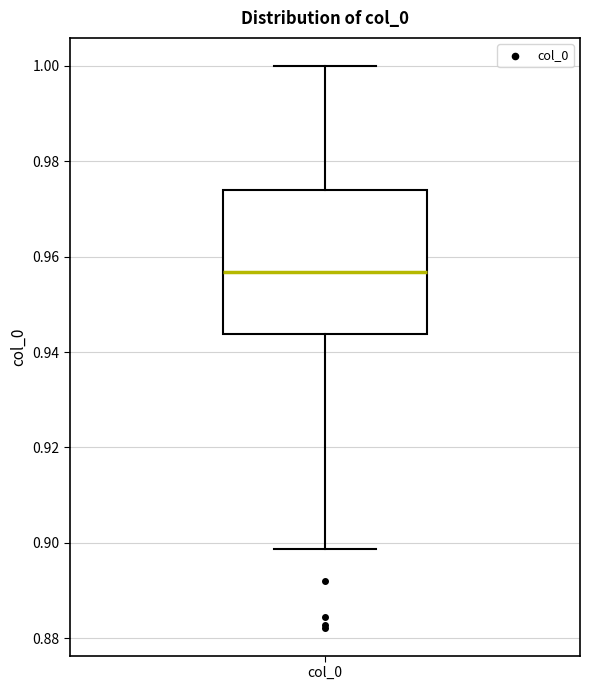

Read this box plot against the y-axis: the position of the median line, the range covered by the box, and the ends of both whiskers. The values are not printed on the chart, so give them approximately, as read against the axis.

median 0.956, box 0.944 to 0.974, whiskers 0.898 to 1.000